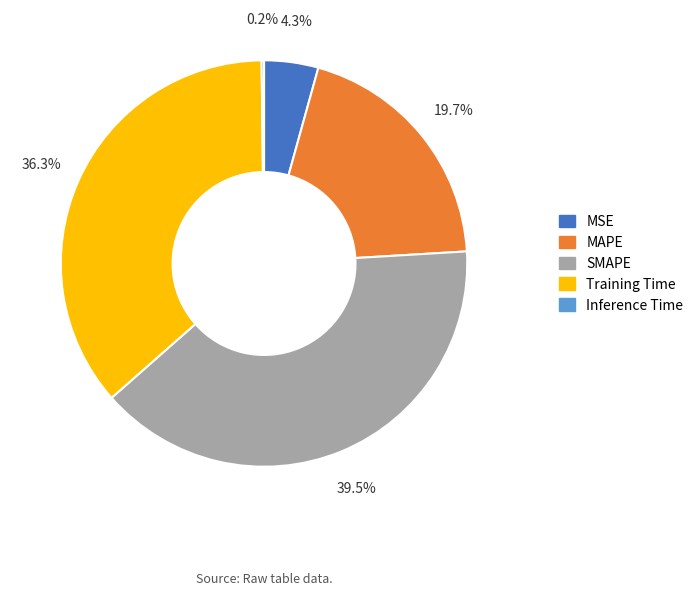

Which slice is the largest?

SMAPE